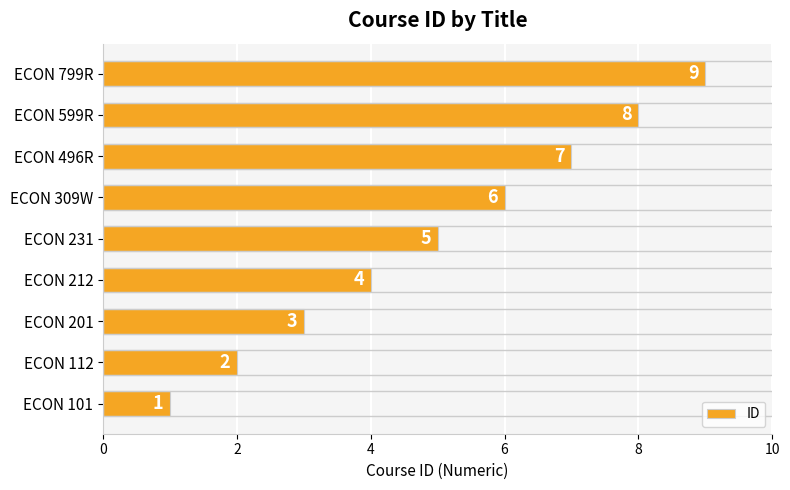

Rank the categories by value from lowest to highest.

ECON 101, ECON 112, ECON 201, ECON 212, ECON 231, ECON 309W, ECON 496R, ECON 599R, ECON 799R